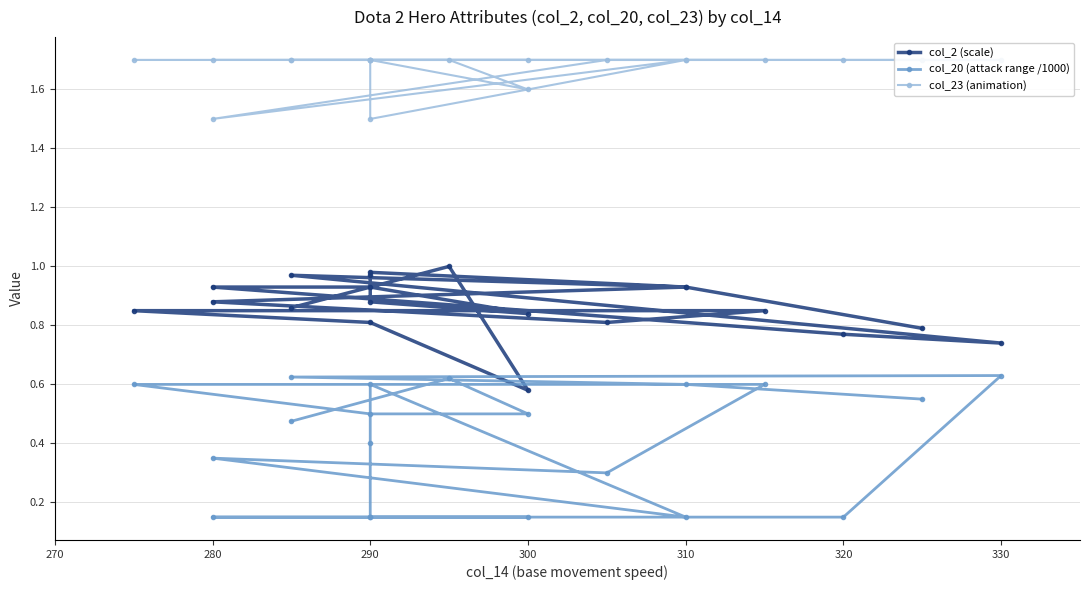

Count the col_20 (attack range /1000) values in the range 0 to 1.

20